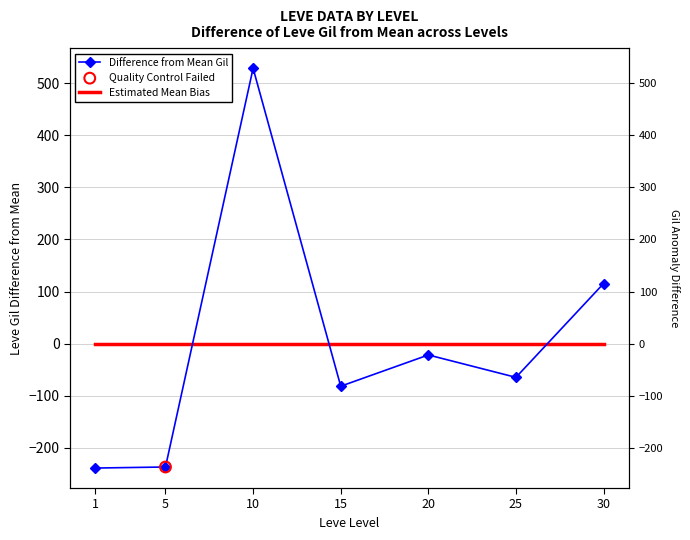

Which series contains the highest Y value?

Difference from Mean Gil